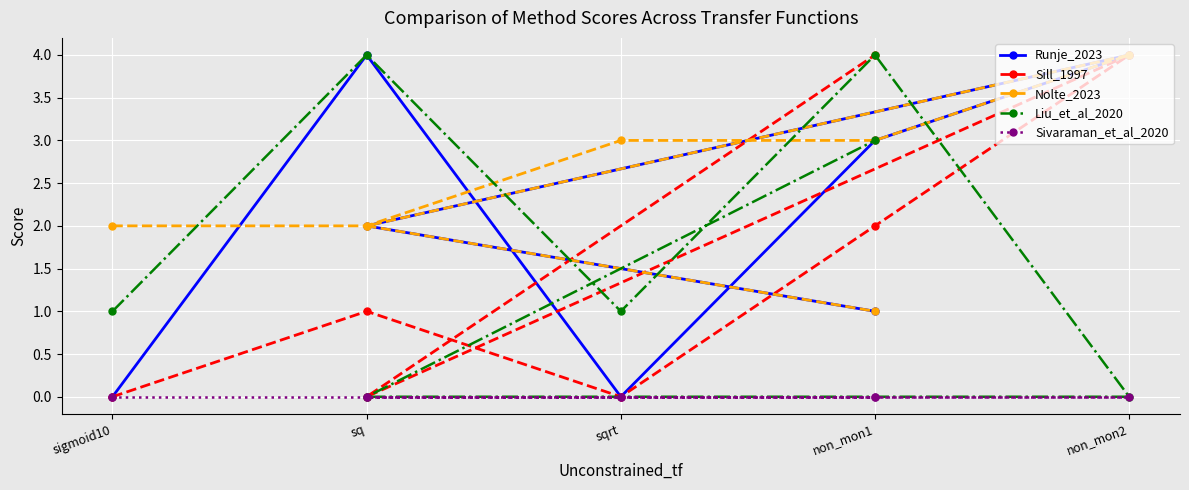

True or false: Runje_2023 and Sivaraman_et_al_2020 intersect in this chart.

False